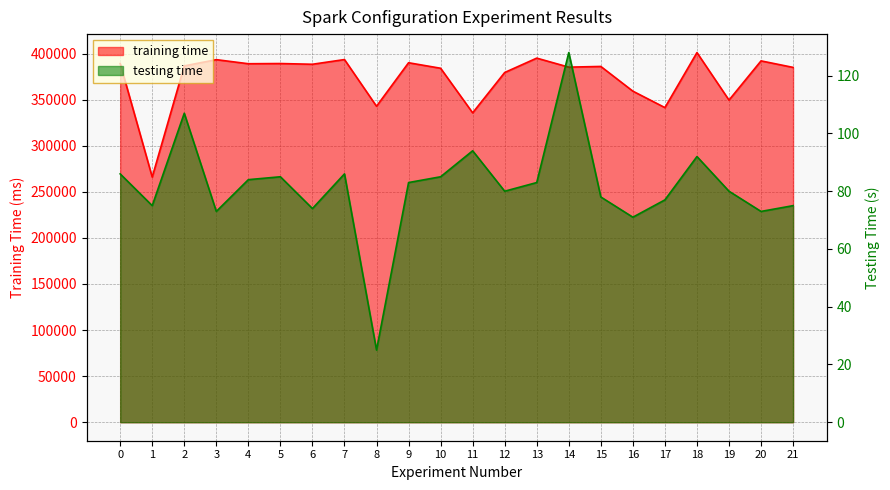

Where is the first local minimum for testing time?

1